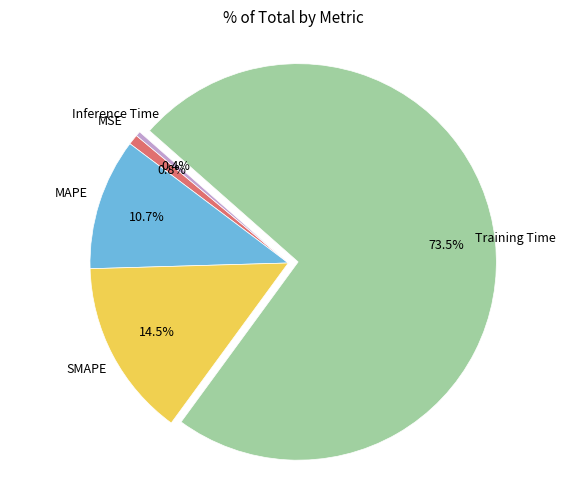

Is there a majority slice in this chart?

Yes